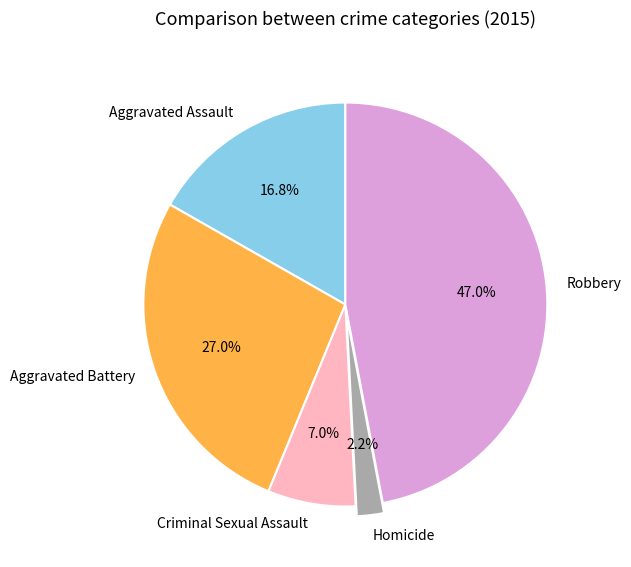

True or false: Aggravated Battery accounts for 27% of the total.

True